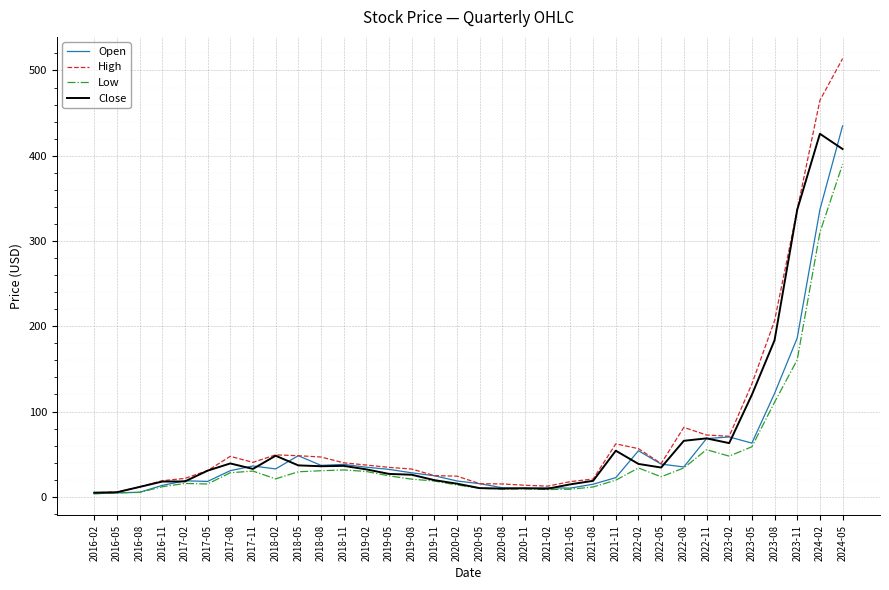

At which label is Low closest to 196?

2023-11